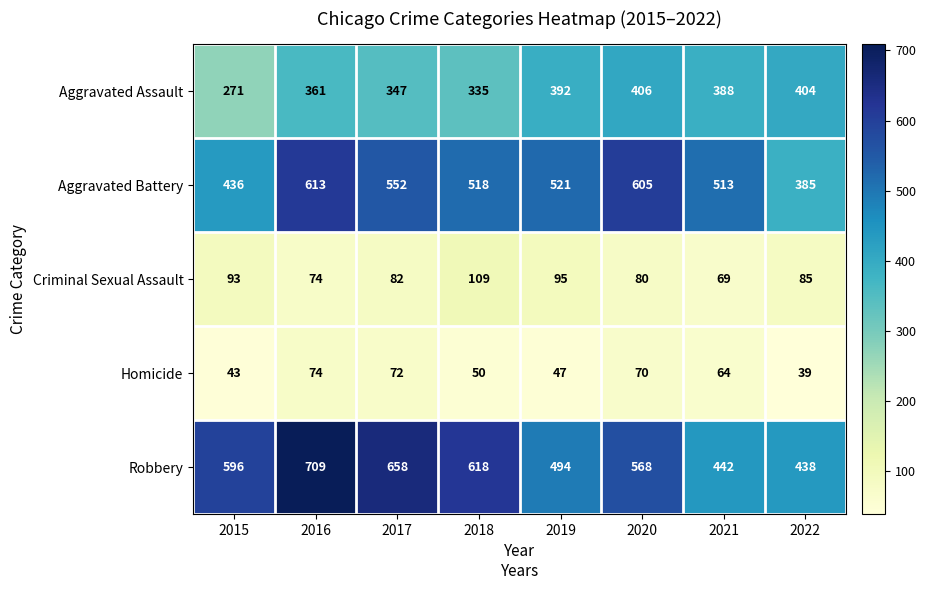

Is it true that Aggravated Battery equals 552 at 2017?

True